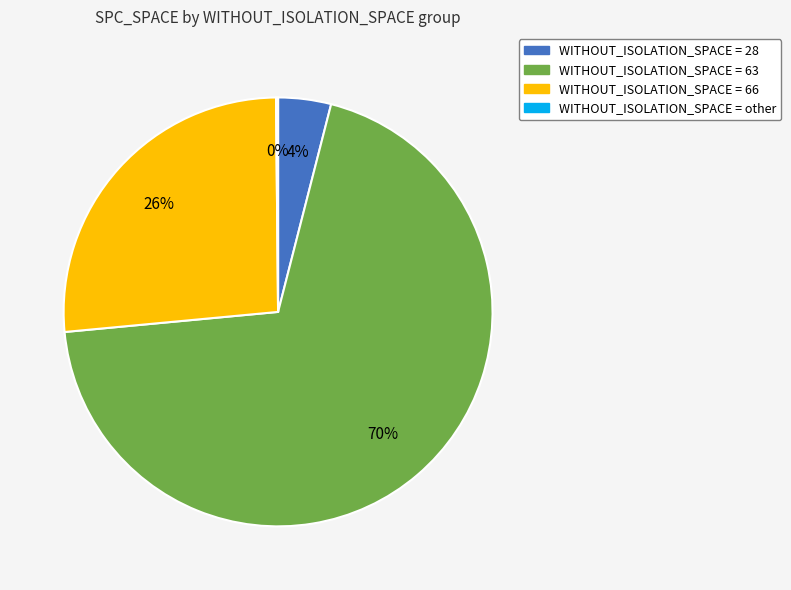

Is there a majority slice in this chart?

Yes